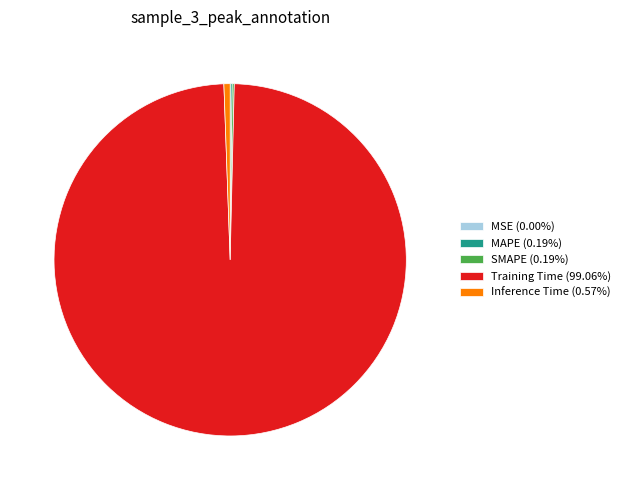

Which category has the biggest portion of the pie?

Training Time